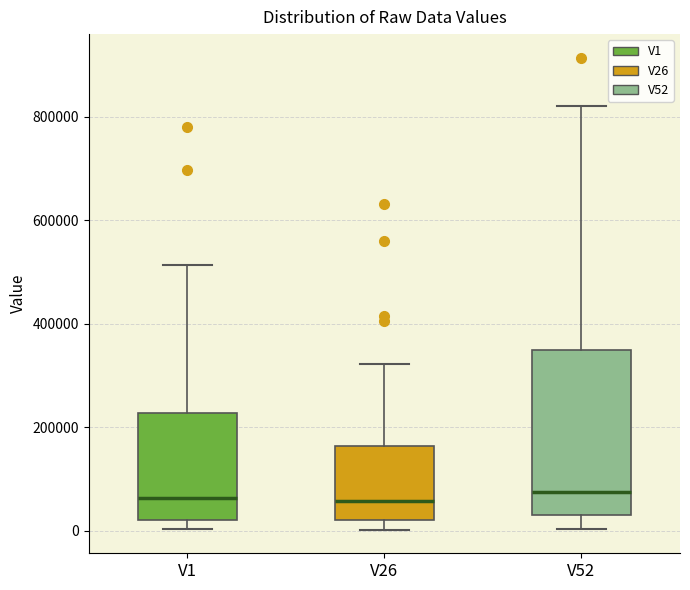

Reading left to right, read every box against the y-axis: the position of its median line, the range the box covers, and the ends of its whiskers. The values are not printed on the chart, so give them approximately, as read against the axis.

V1: median 60000, box 20000 to 220000, whiskers 0 to 520000
V26: median 60000, box 20000 to 160000, whiskers 0 to 320000
V52: median 80000, box 40000 to 340000, whiskers 0 to 820000